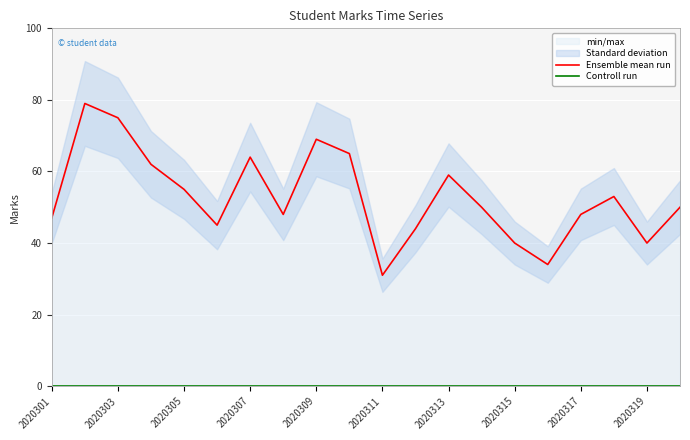

True or false: Ensemble mean run has more than 2 points higher than both neighbors.

True